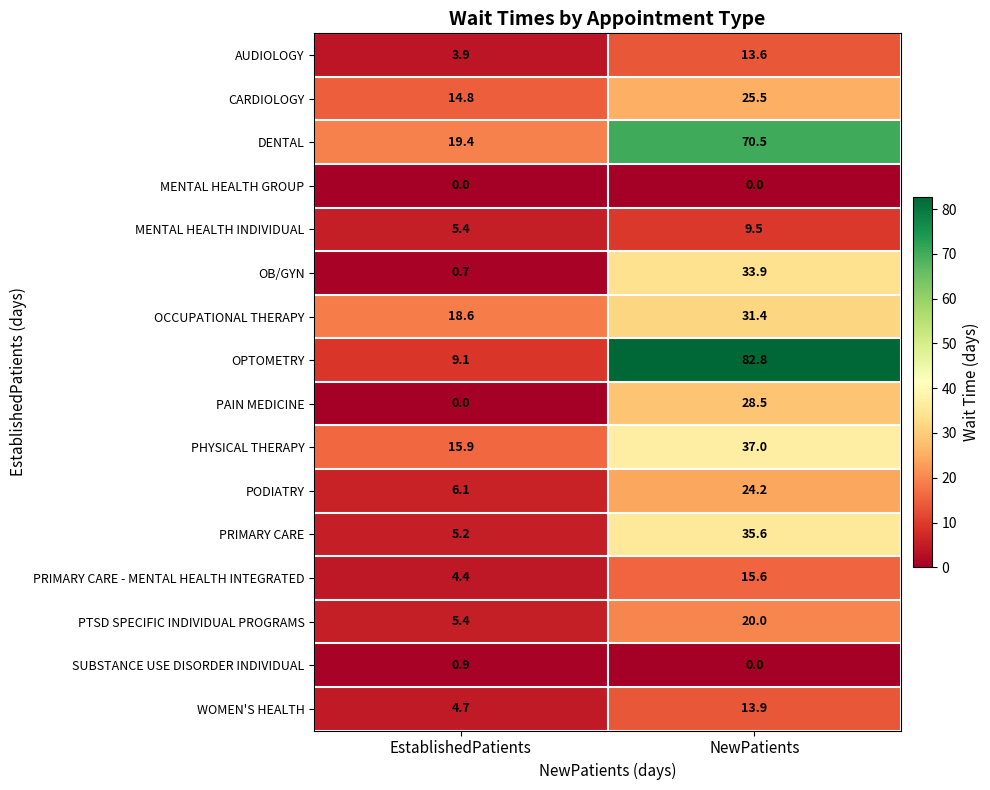

How many distinct data groups are displayed?

16